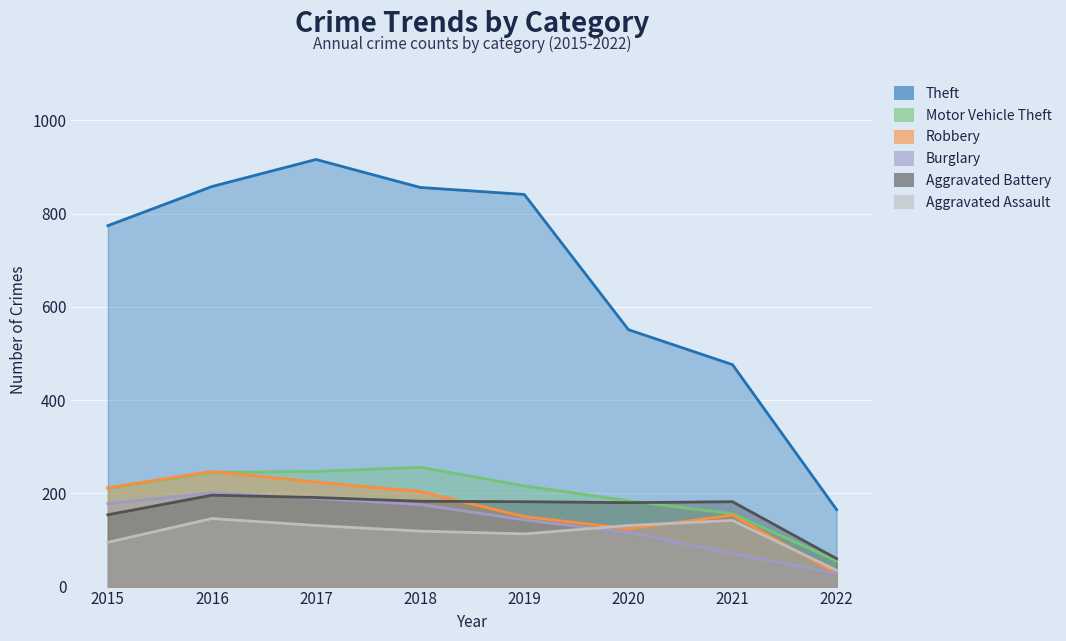

Reading right to left, transcribe all the data shown in this chart.

Theft: 165	476	551	841	856	916	858	774
Motor Vehicle Theft: 55	156	184	216	256	247	245	211
Robbery: 28	153	124	150	204	224	247	212
Burglary: 28	71	116	143	176	189	201	178
Aggravated Battery: 60	182	180	182	183	191	196	154
Aggravated Assault: 35	142	131	113	119	131	146	95